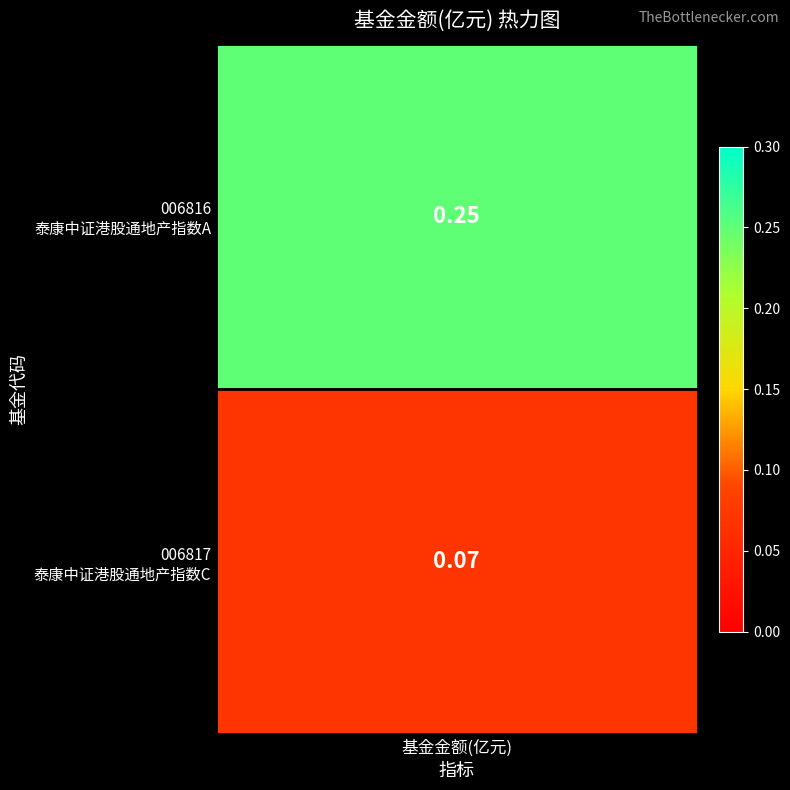

List the labels in order of value, largest first.

0, 1